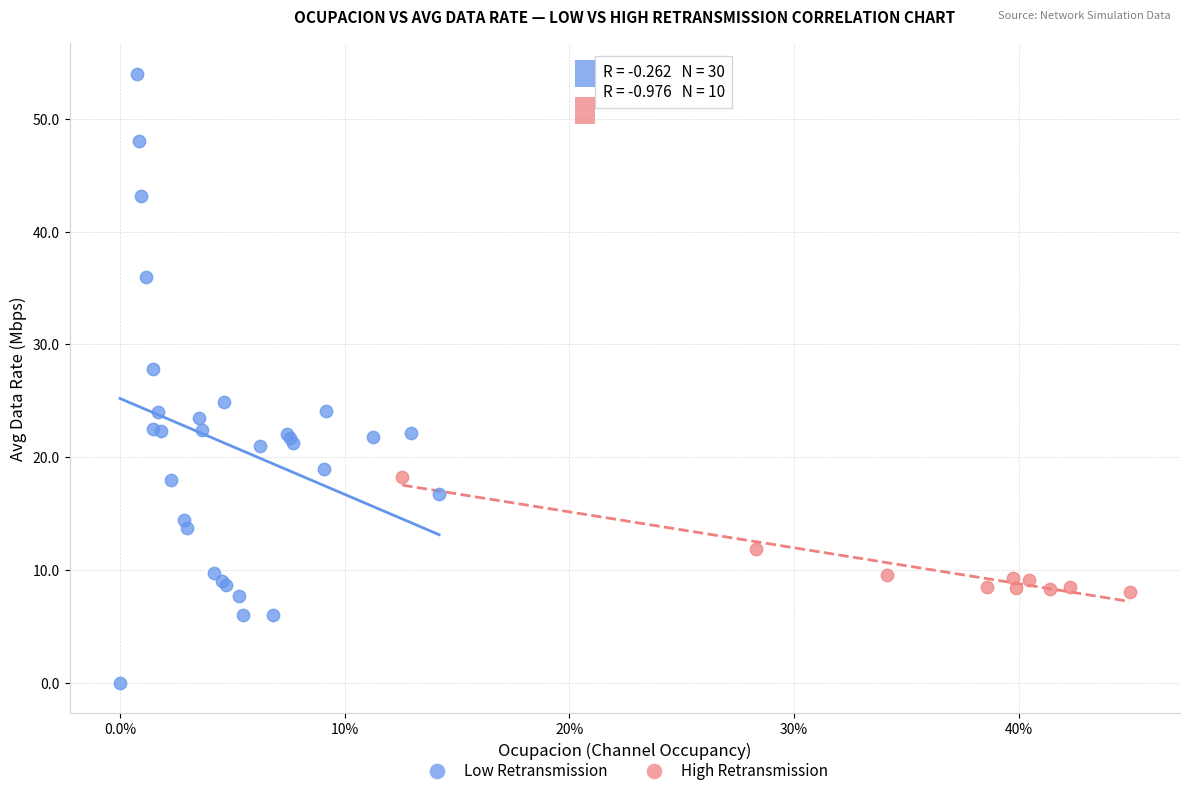

Which series has the largest Y range (max minus min)?

Low Retransmission